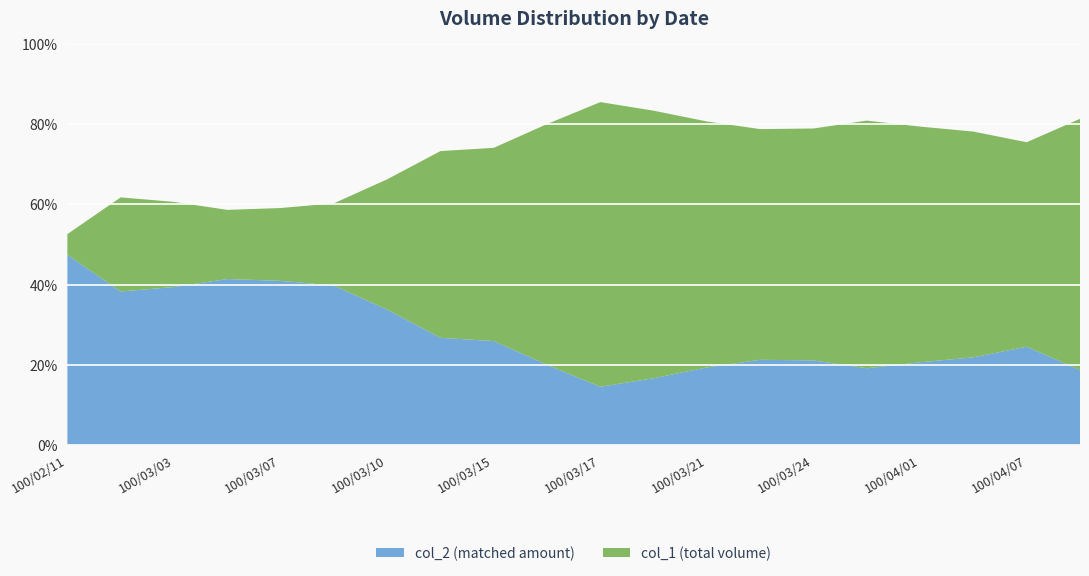

Reading left to right, extract all data points from this chart.

col_1: 248000	5000	2000	25000	7000	5000	6000	6000	20000	5000	15000	5000	5000	10000	40000	30000	15000	10000	20000	15000
col_2: 223680	3100	1300	17650	4850	3300	3060	2190	7000	1250	2550	1000	1200	2700	10700	7100	3900	2800	6500	3450